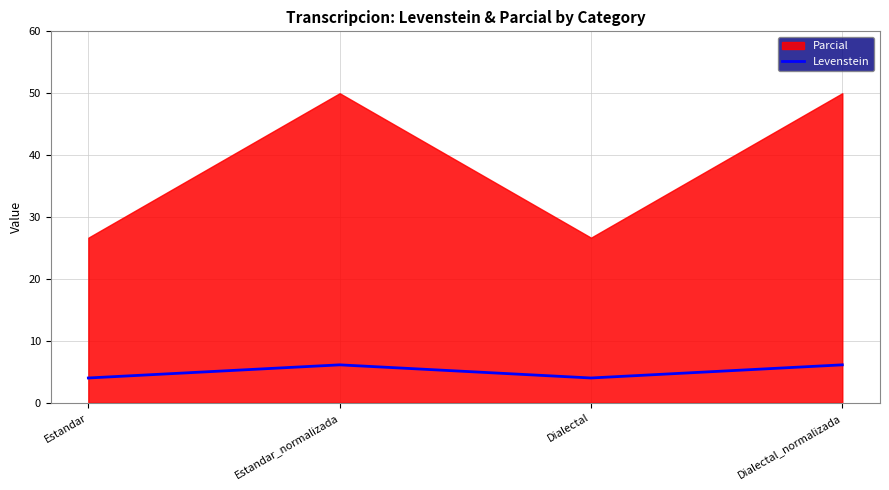

True or false: Levenstein has more than 2 points higher than both neighbors.

False